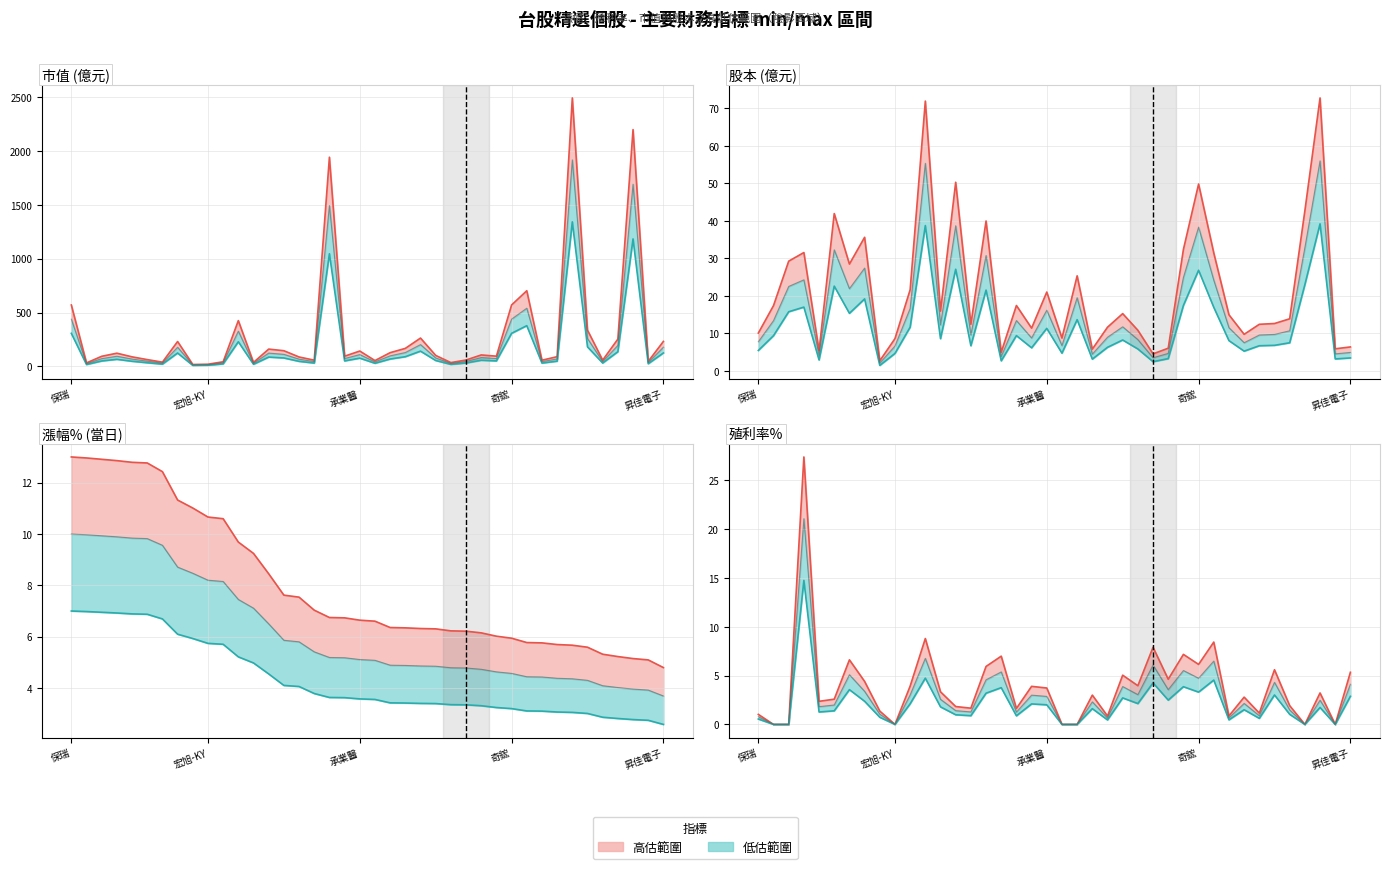

What is the greatest value displayed?

27.4